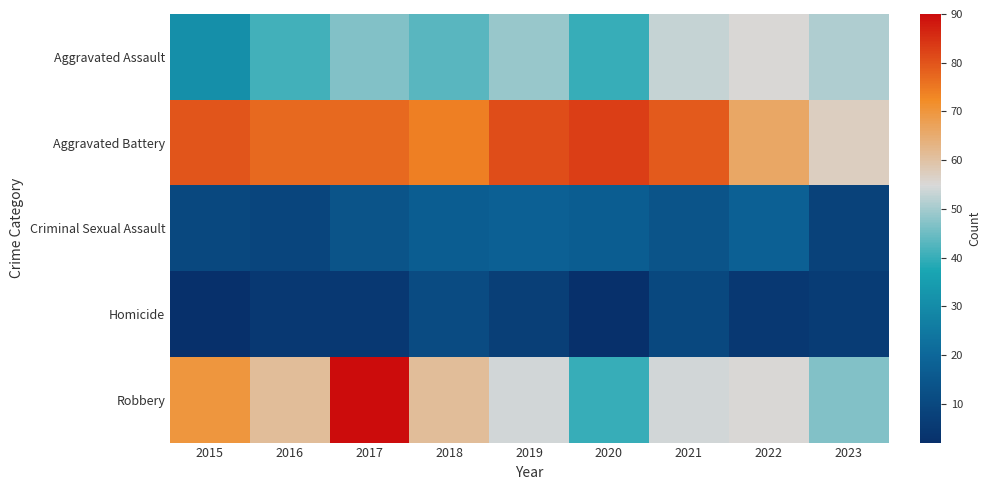

Count the number of data series in this chart.

5